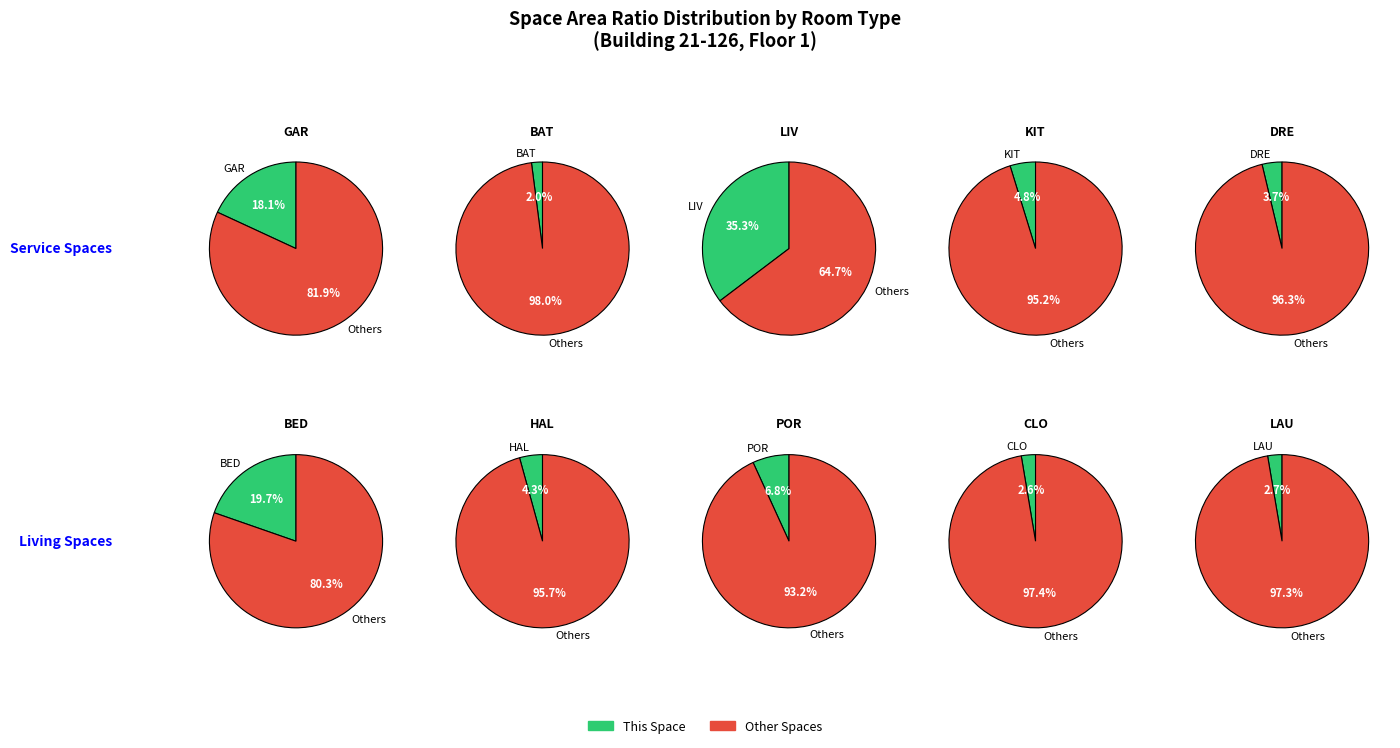

The DRE slice represents 13% of the pie. True or false?

False